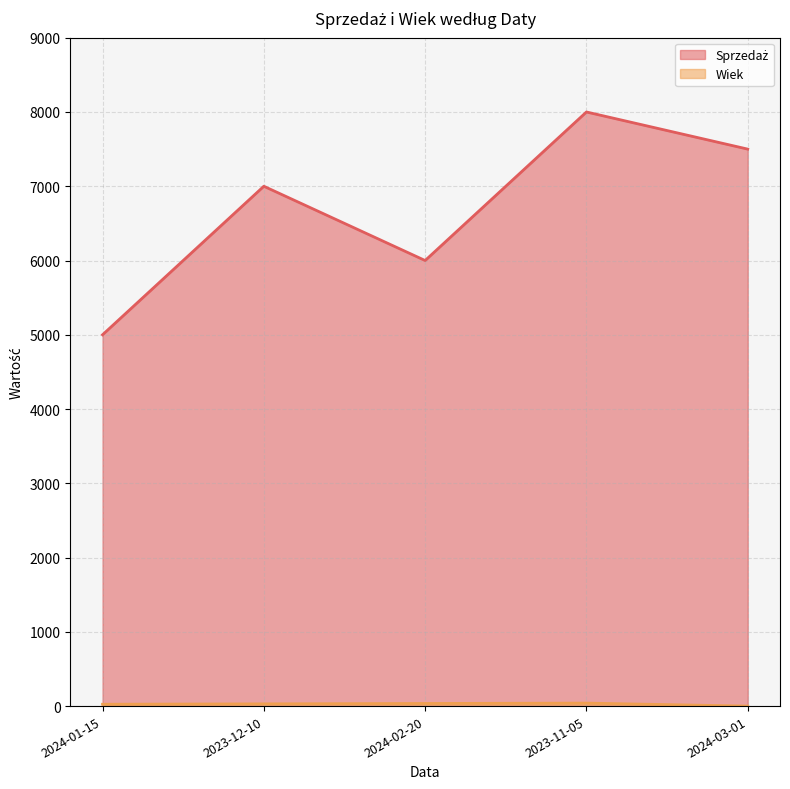

Reading left to right, extract all data points from this chart.

Sprzedaż (line): 5000	7000	6000	8000	7500
Wiek (line): 25	30	35	40	0